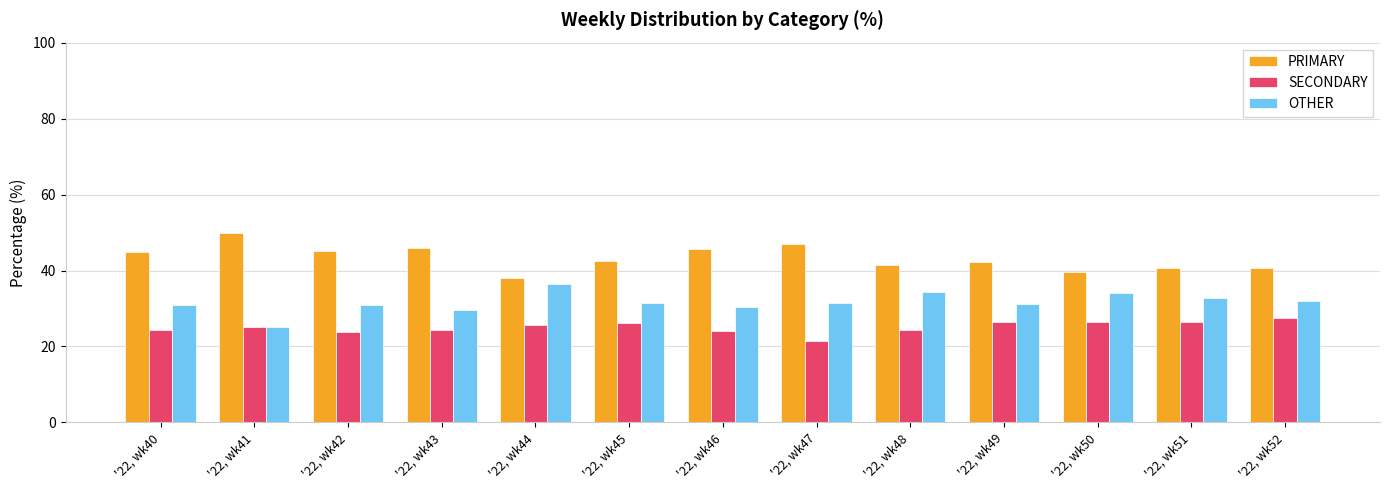

List the series in order of their peak value, highest first.

PRIMARY, OTHER, SECONDARY